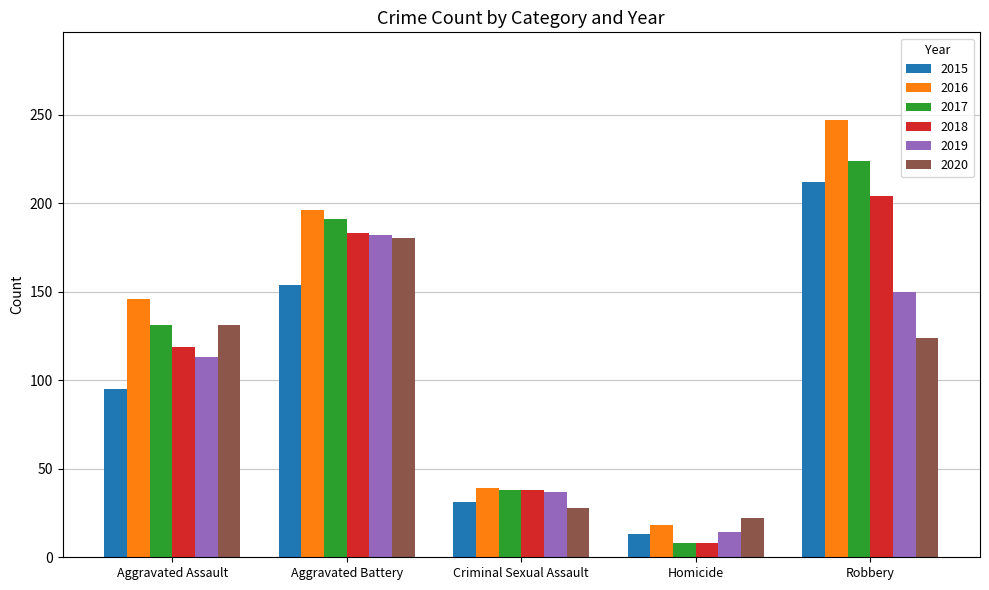

Reading right to left, what are all the values shown in this chart?

2015: 212	13	31	154	95
2016: 247	18	39	196	146
2017: 224	8	38	191	131
2018: 204	8	38	183	119
2019: 150	14	37	182	113
2020: 124	22	28	180	131